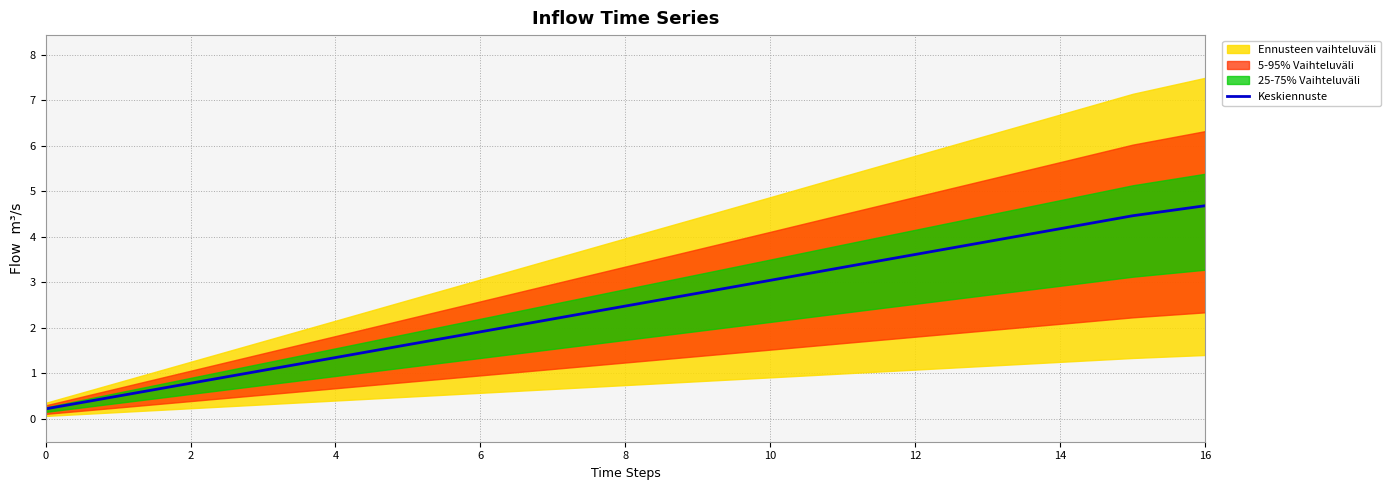

At which category does the chart reach its peak across all series?

16